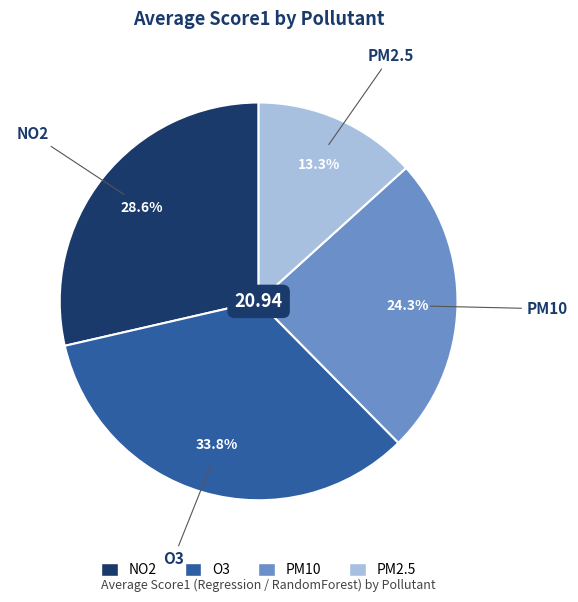

Does NO2 represent more than half of the total?

No